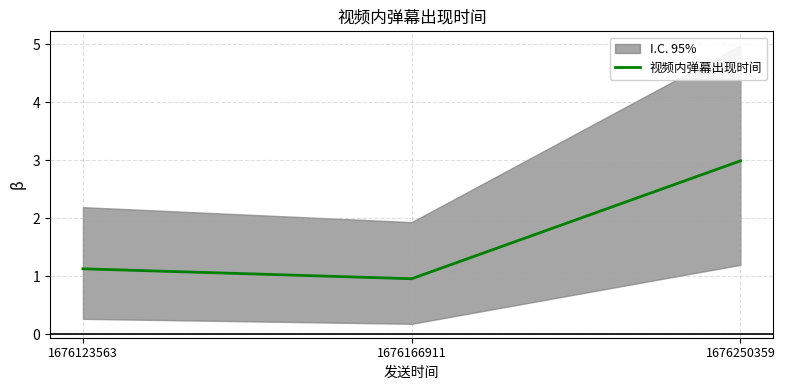

Reading left to right, what are all the values shown in this chart?

1.1	1.0	3.0